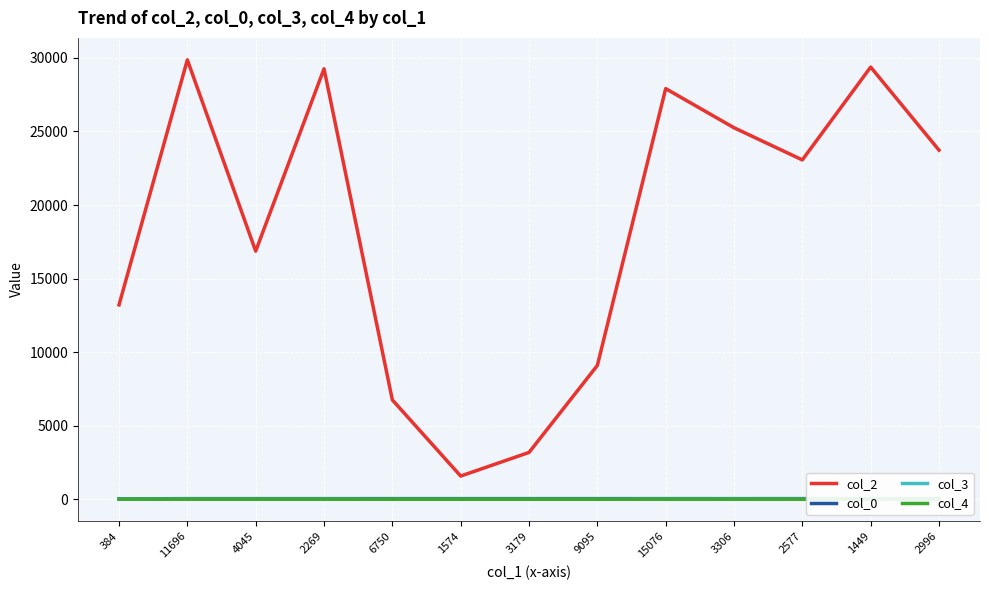

Where is col_3 nearest to the value 5?

2269